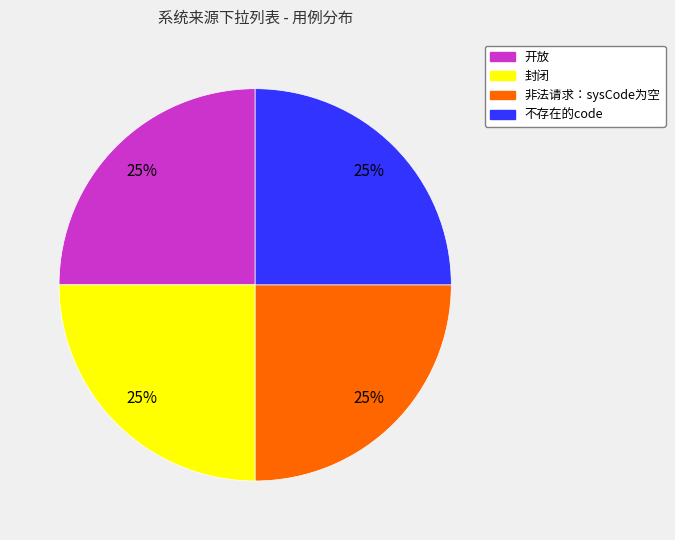

How many slices are in this pie chart?

4